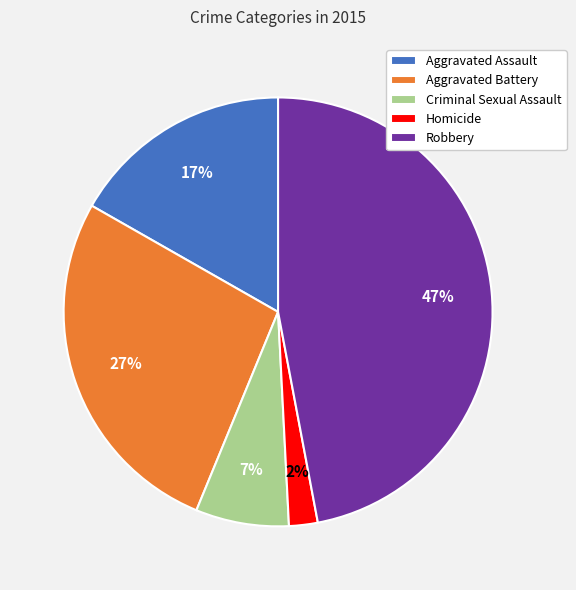

To the nearest percent, what is the average slice percentage?

20%